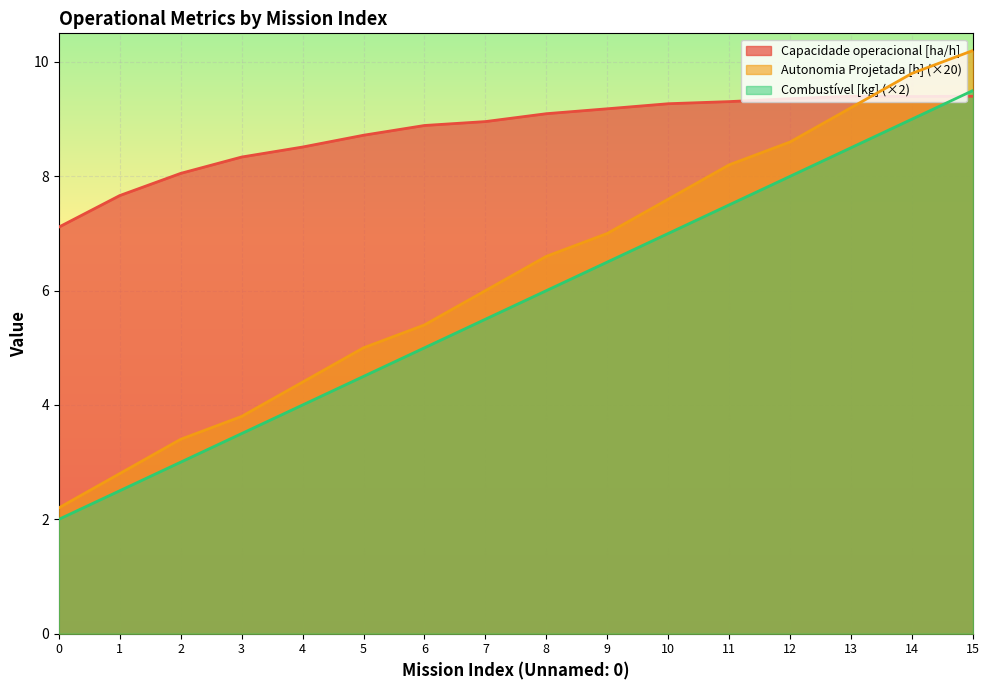

Reading left to right, list all the values displayed in this chart.

Capacidade operacional [ha/h]: 7.1	7.7	8.1	8.3	8.5	8.7	8.9	9.0	9.1	9.2	9.3	9.3	9.4	9.4	9.4	9.4
Autonomia Projetada [h]: 2.2	2.8	3.4	3.8	4.4	5.0	5.4	6.0	6.6	7.0	7.6	8.2	8.6	9.2	9.8	10.2
Combustivel [kg]: 2.0	2.5	3.0	3.5	4.0	4.5	5.0	5.5	6.0	6.5	7.0	7.5	8.0	8.5	9.0	9.5